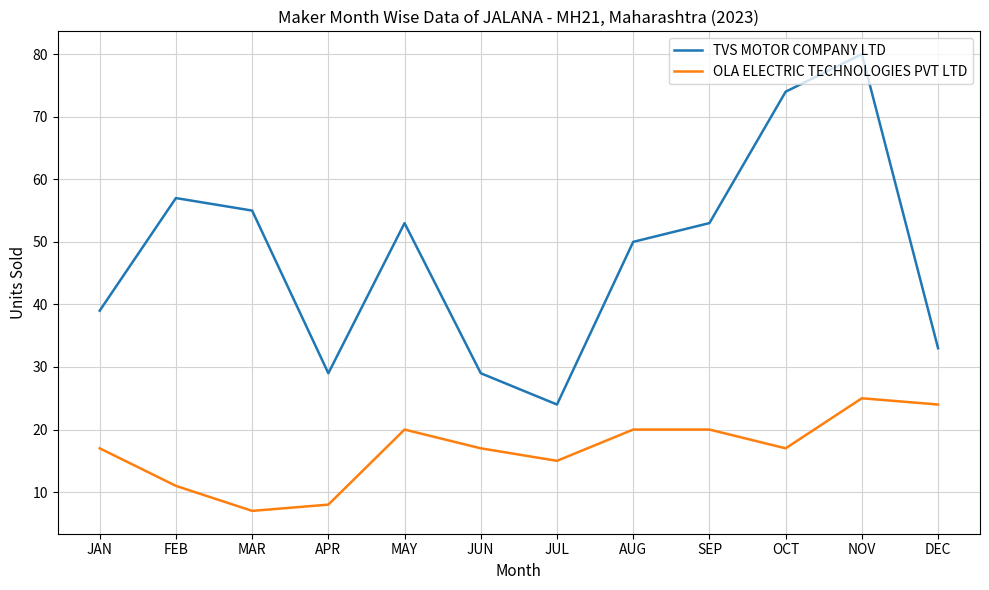

Reading left to right, list all the values displayed in this chart.

TVS MOTOR COMPANY LTD: 39	57	55	29	53	29	24	50	53	74	80	33
OLA ELECTRIC TECHNOLOGIES PVT LTD: 17	11	7	8	20	17	15	20	20	17	25	24